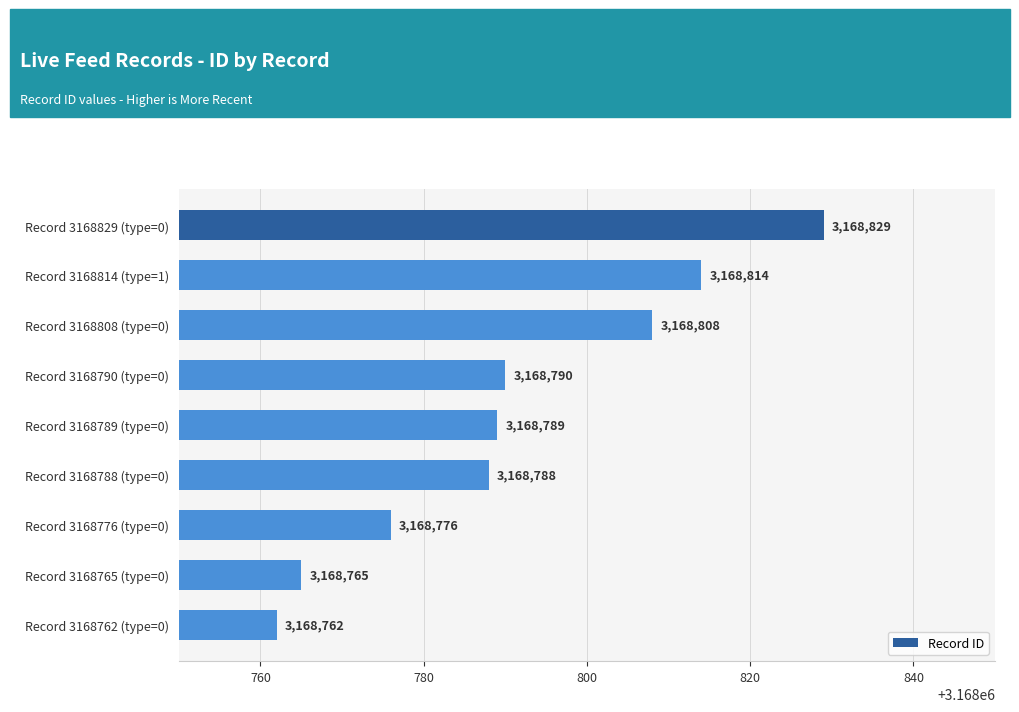

What position from the top is Record 3168814 (type=1)?

2